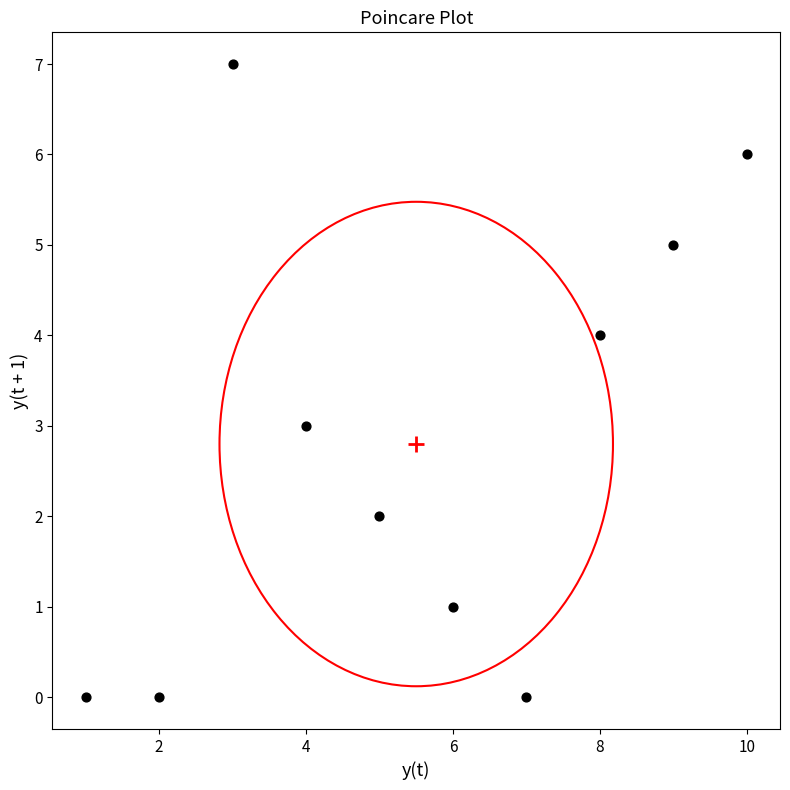

What is the average Y value?

3